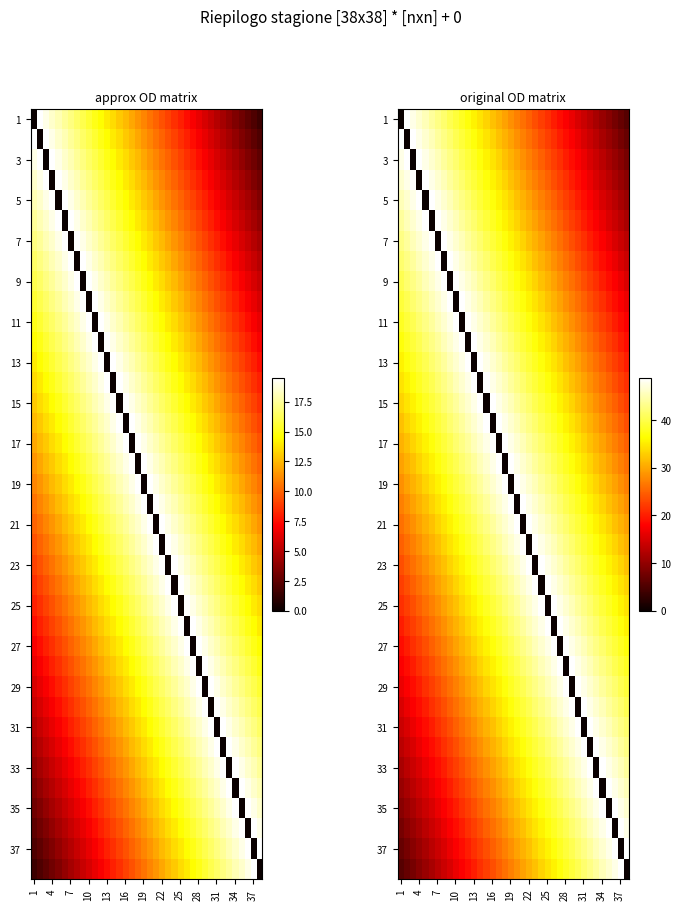

How many distinct data groups are displayed?

38